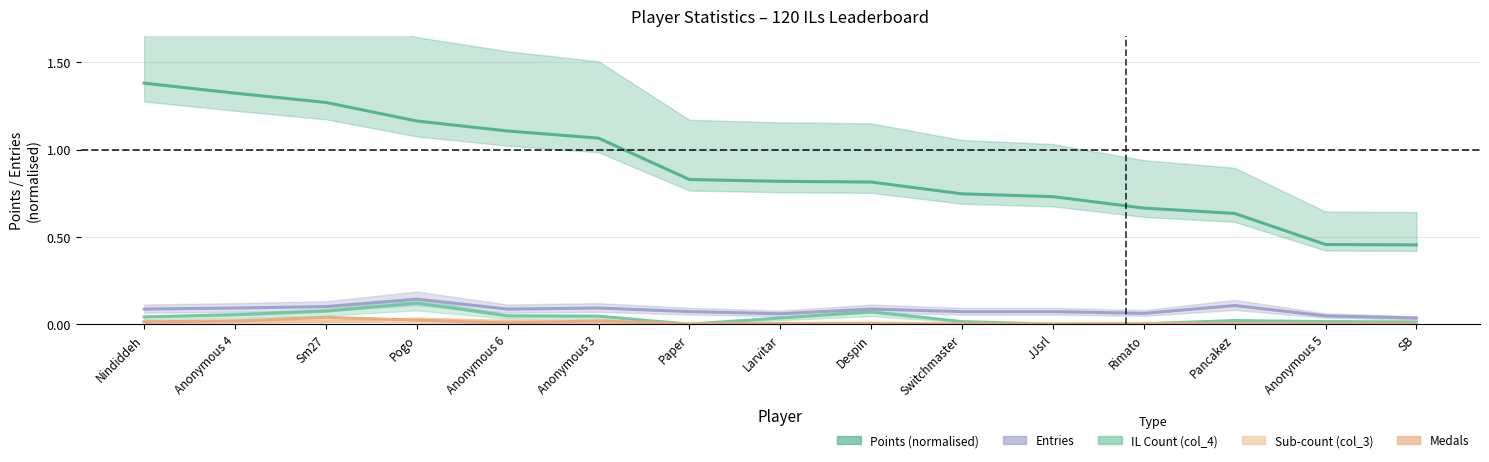

How many data points does each series have?

15